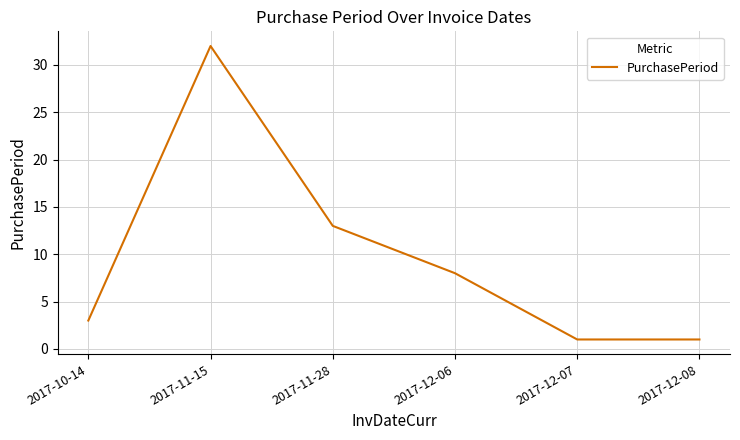

Approximately how many times larger is the value at 2017-11-28 compared to 2017-11-15?

0.4